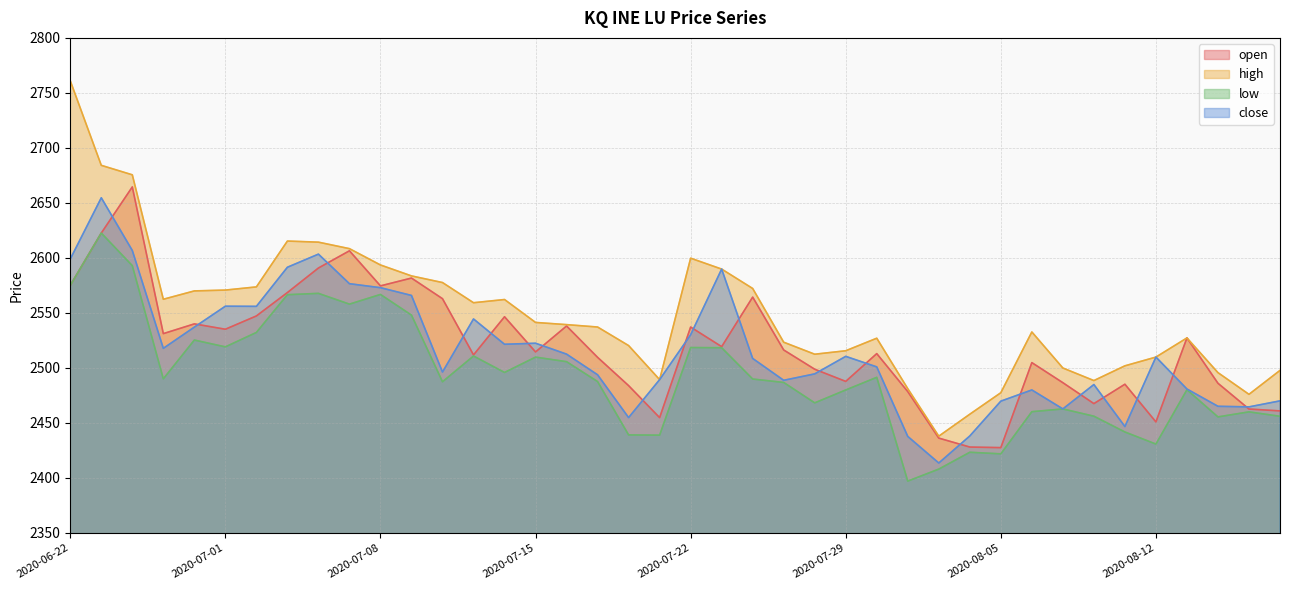

Which series has the largest range (max minus min)?

high